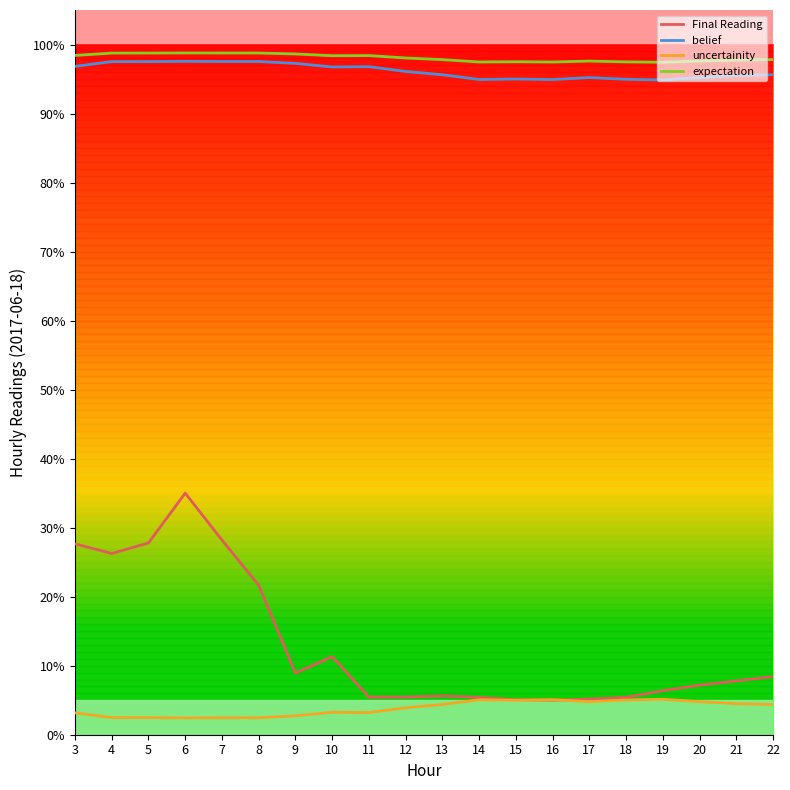

What is the spread (max minus min) of values at 4?

1.0